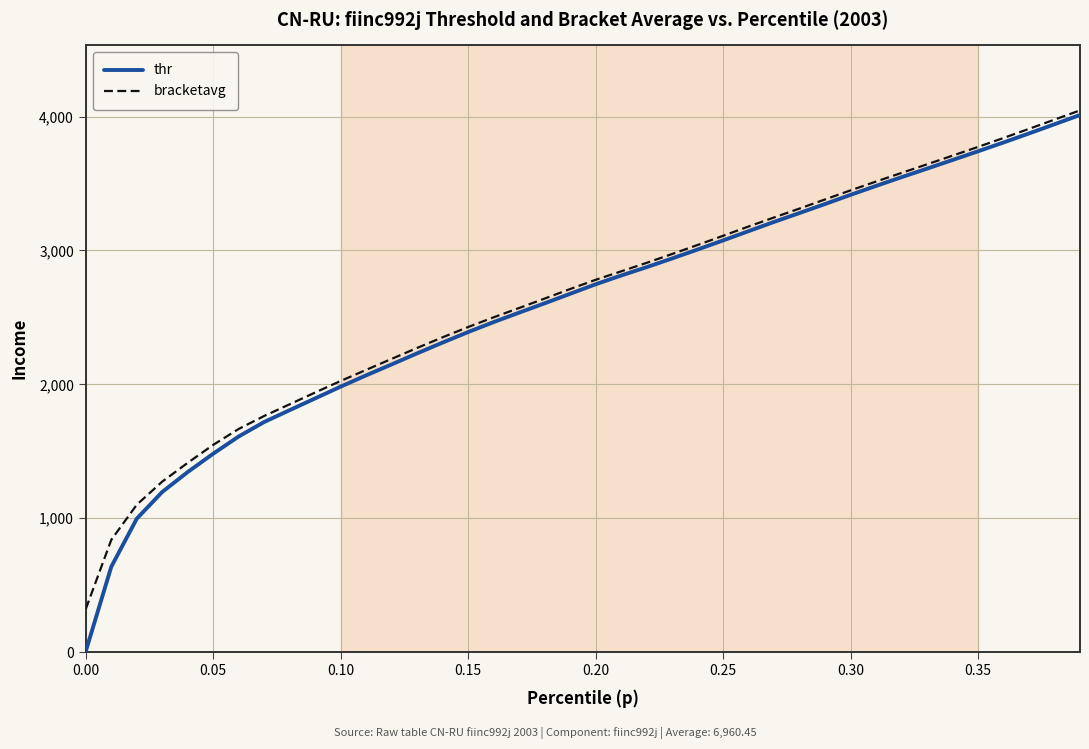

What is the minimum value for thr?

6.4